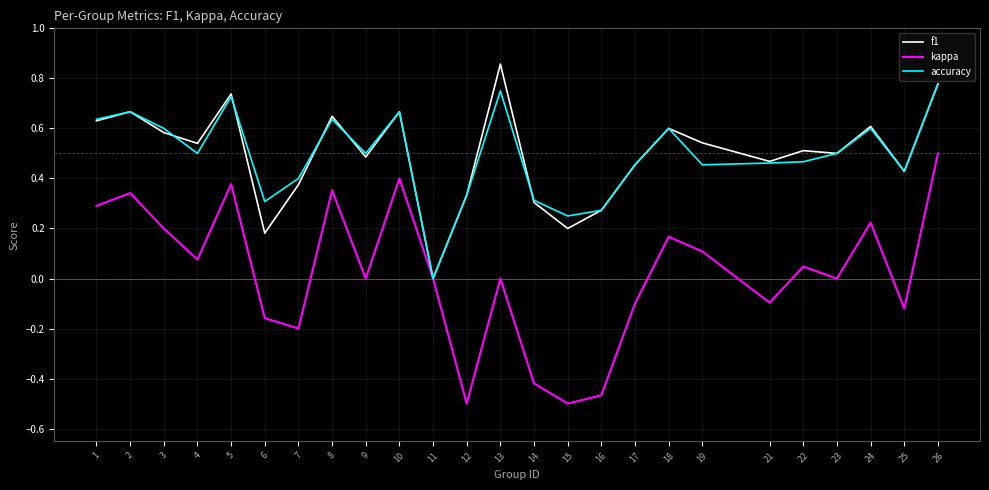

Is it true that kappa equals 0.4 at 10?

True